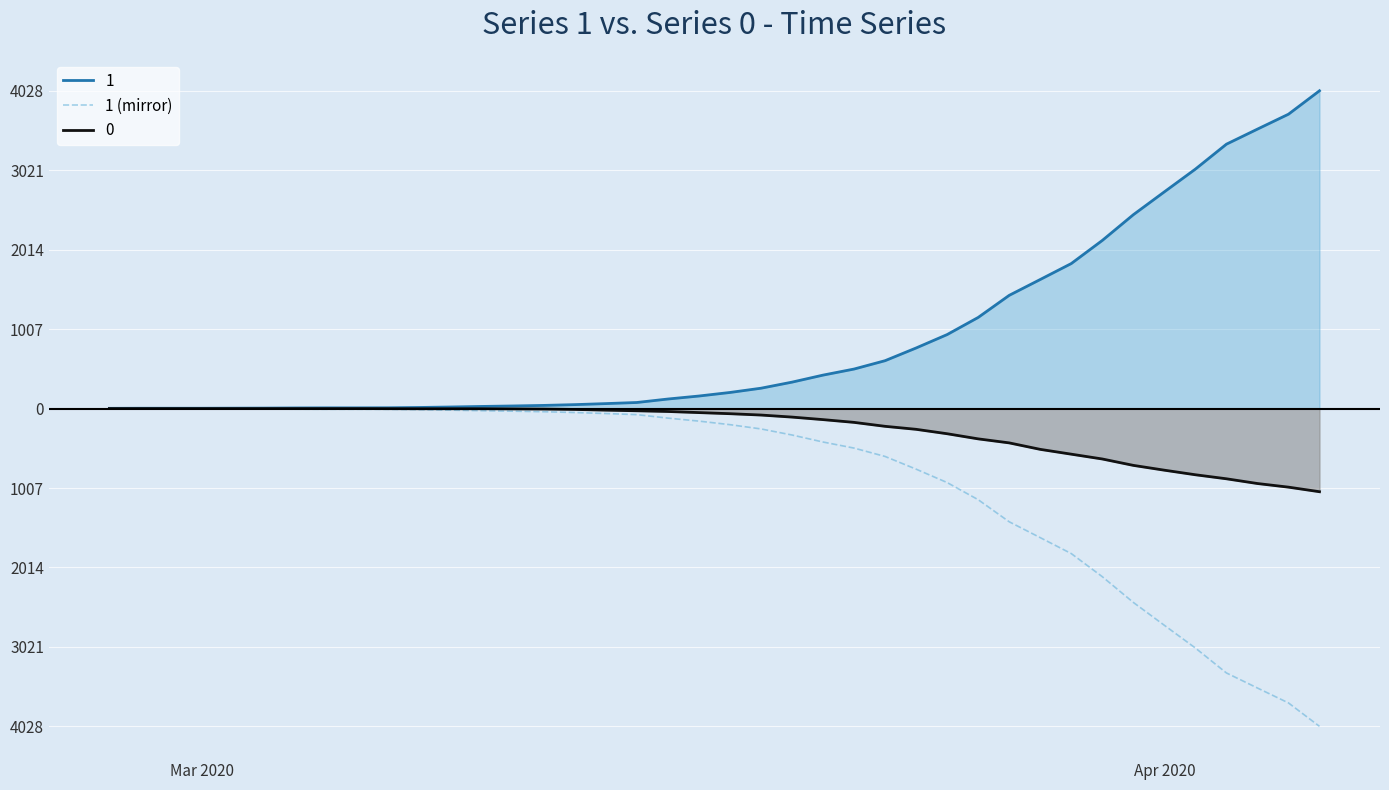

What are all the series names shown in the legend?

1, 1 (mirror), 0